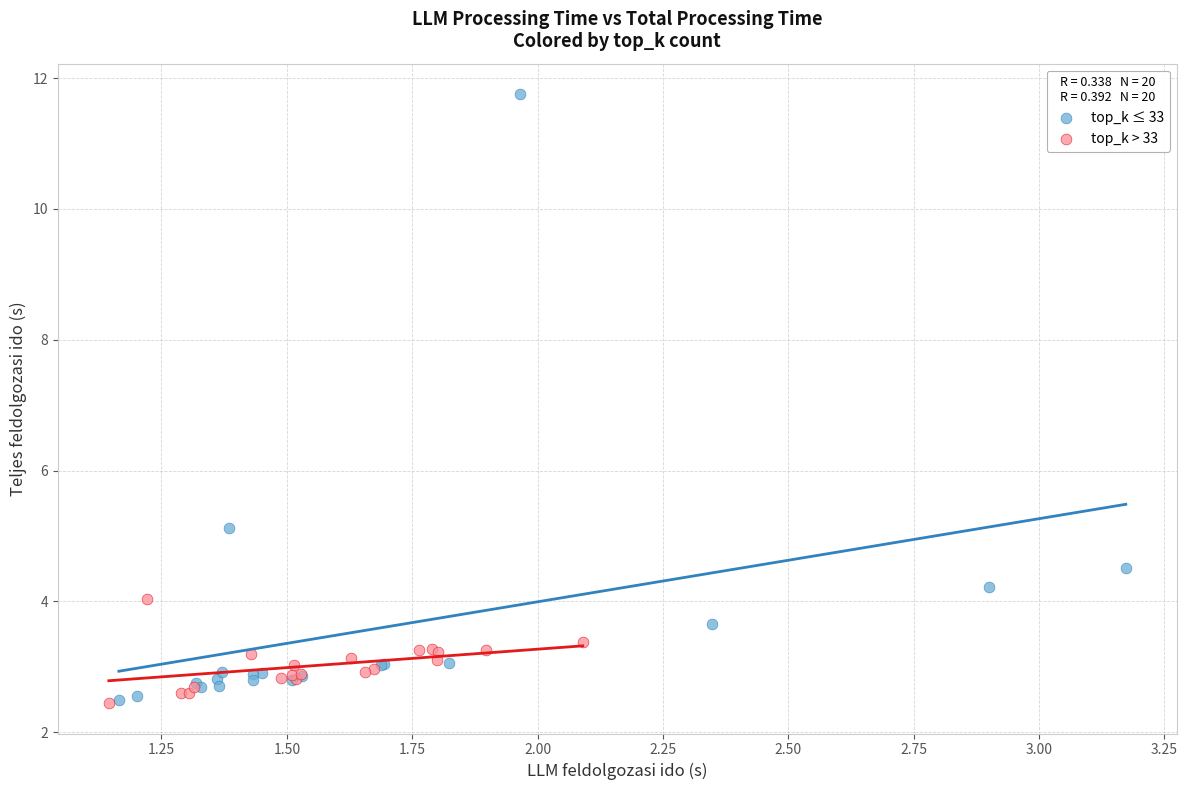

Which series has the largest Y range (max minus min)?

top_k ≤ 33